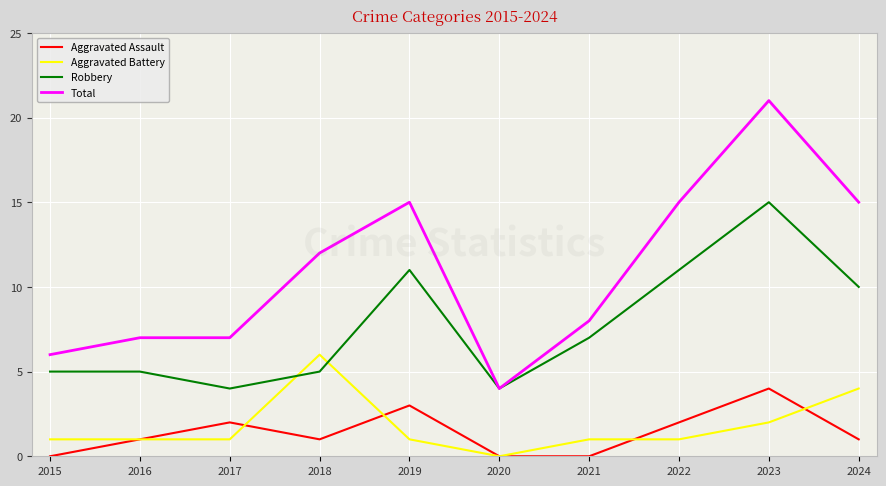

What are all the series names shown in the legend?

Aggravated Assault, Aggravated Battery, Robbery, Total